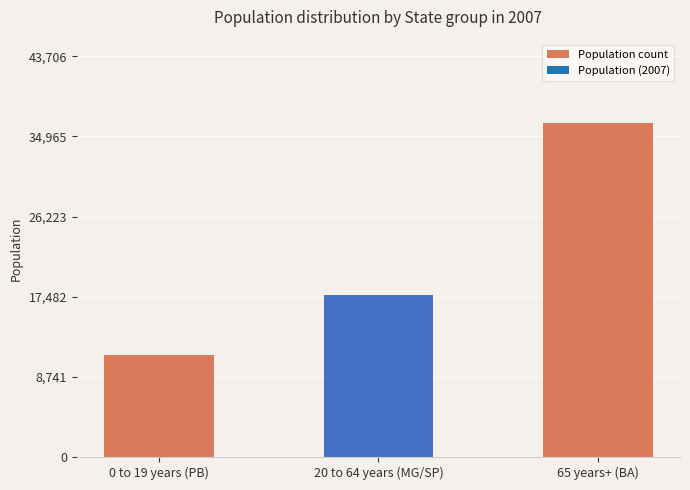

What is the sum of all values?

65211